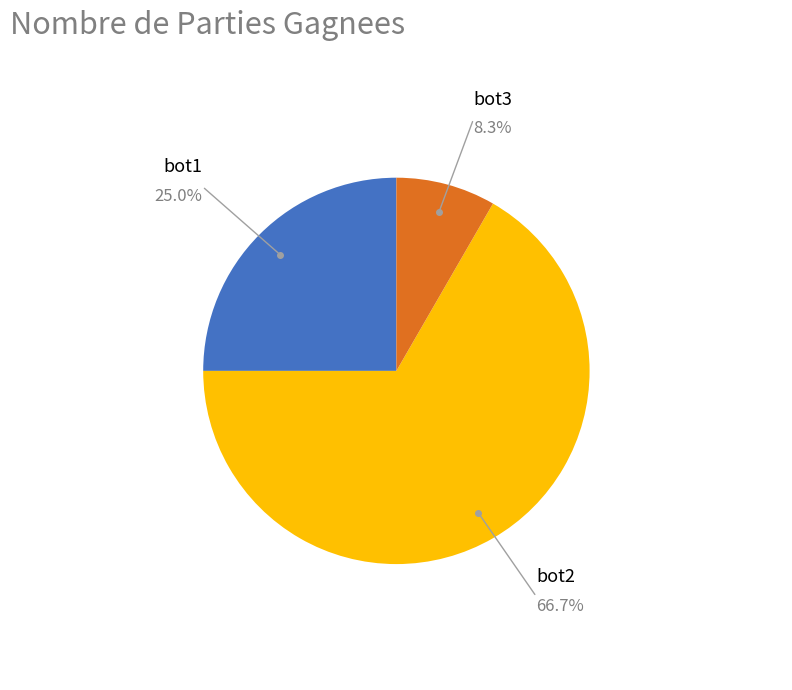

Rank the categories by value from lowest to highest.

bot3, bot1, bot2